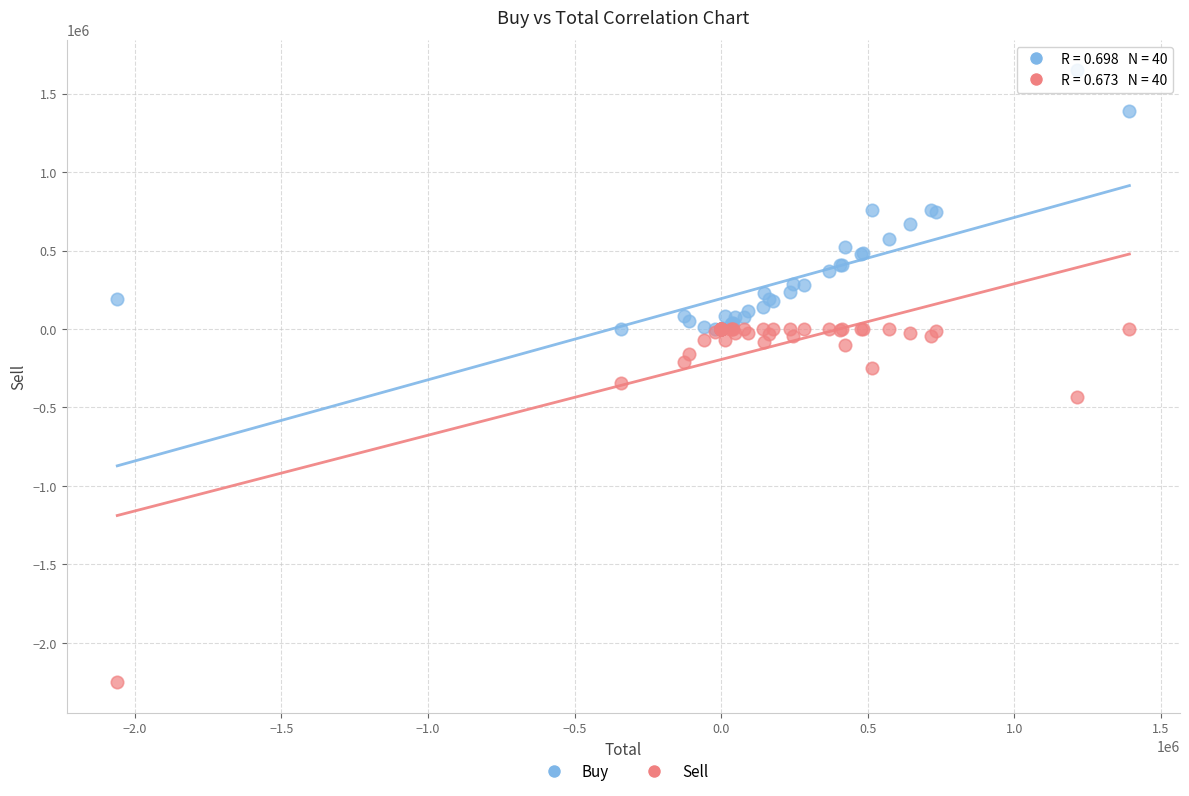

In the Sell series, what Y value is closest to -1125500?

-436000